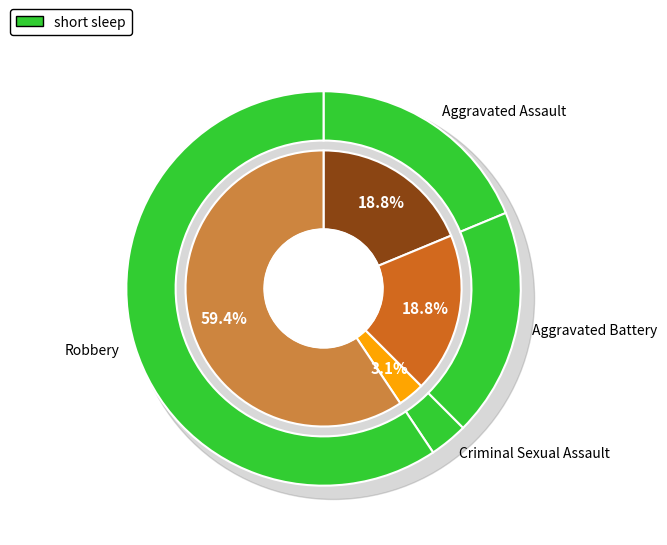

What percentage do Homicide and Aggravated Assault together represent?

18.8%